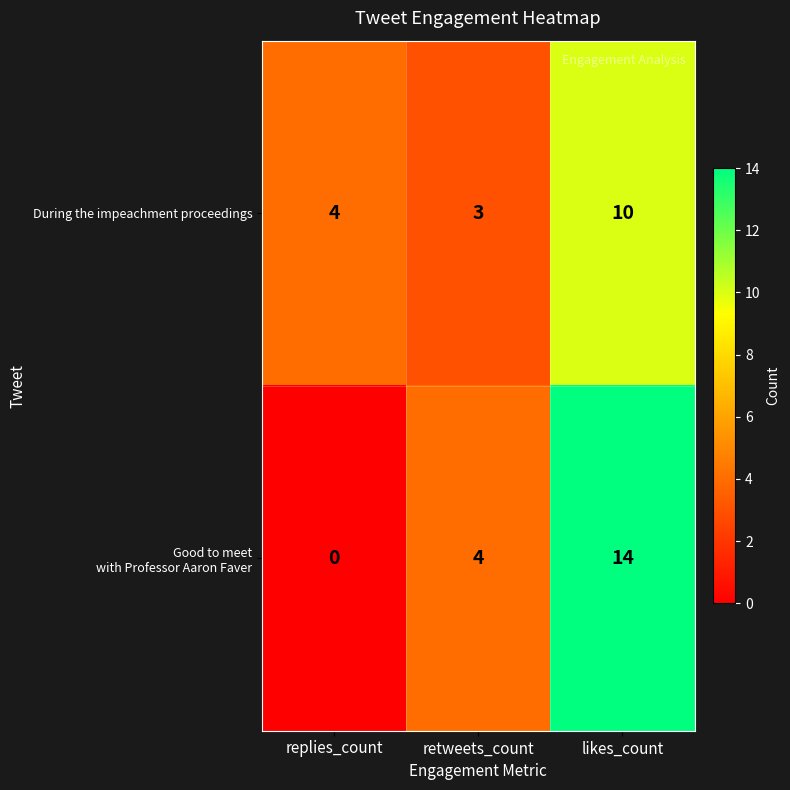

What is the maximum value shown in the chart?

14